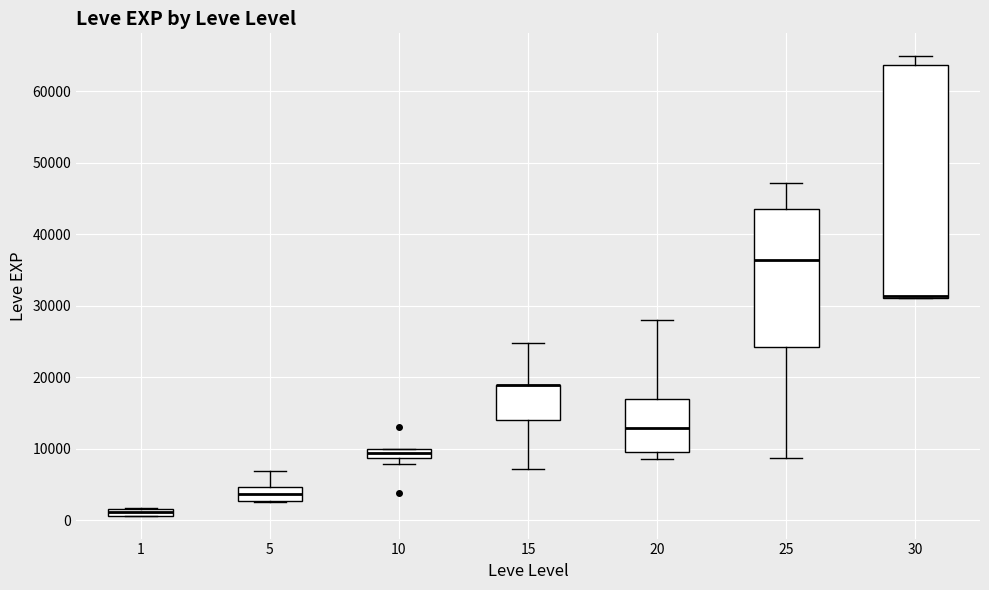

Comparing the boxes themselves (not the whiskers), which one is the tallest?

30